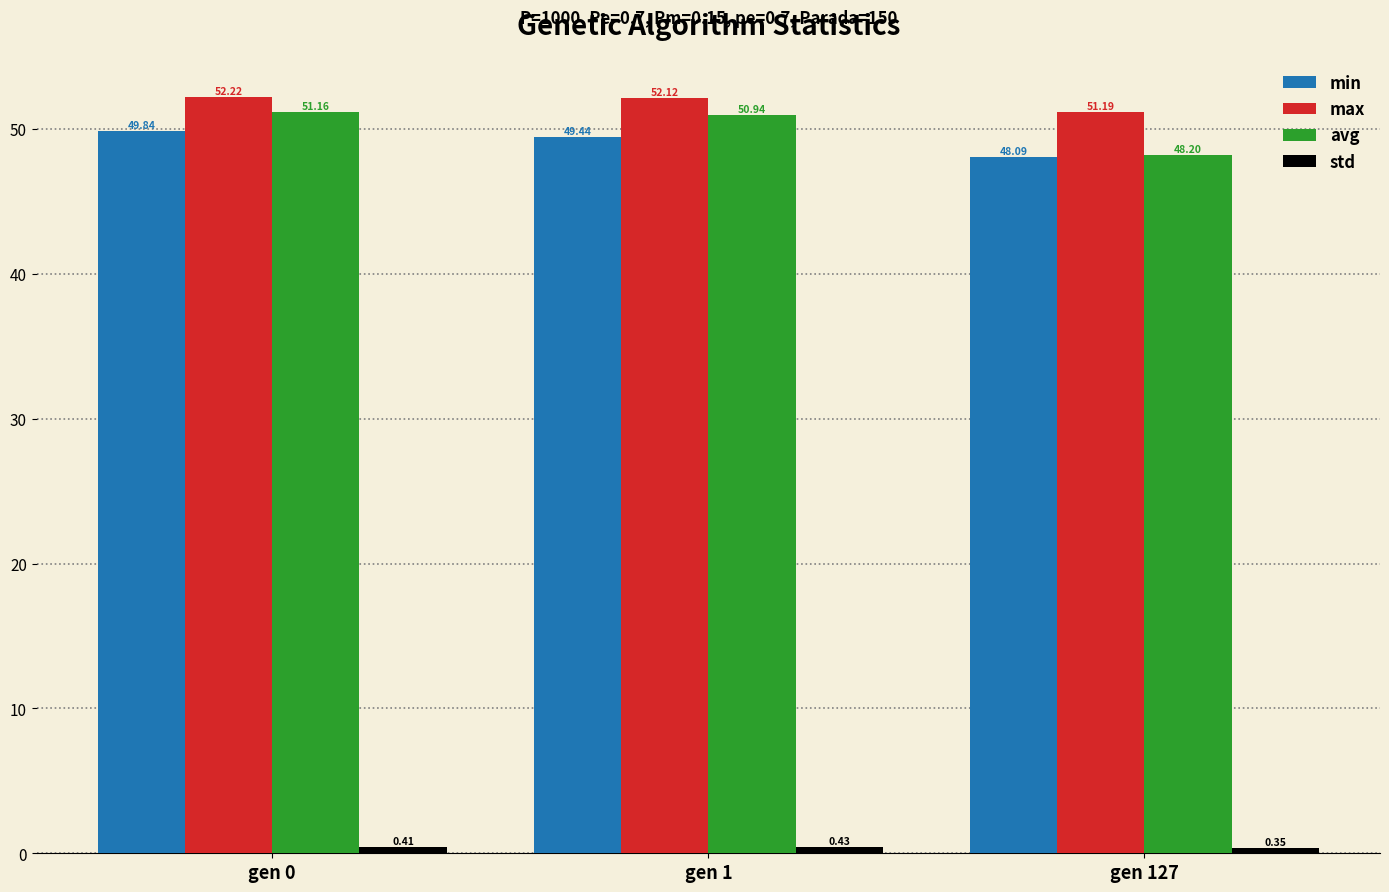

How many bars are there in total?

12